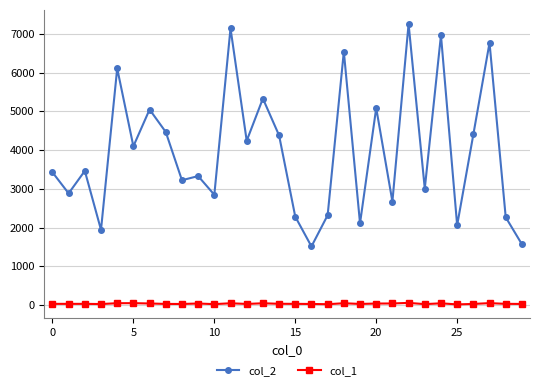

Which series has the largest total across all categories?

col_2